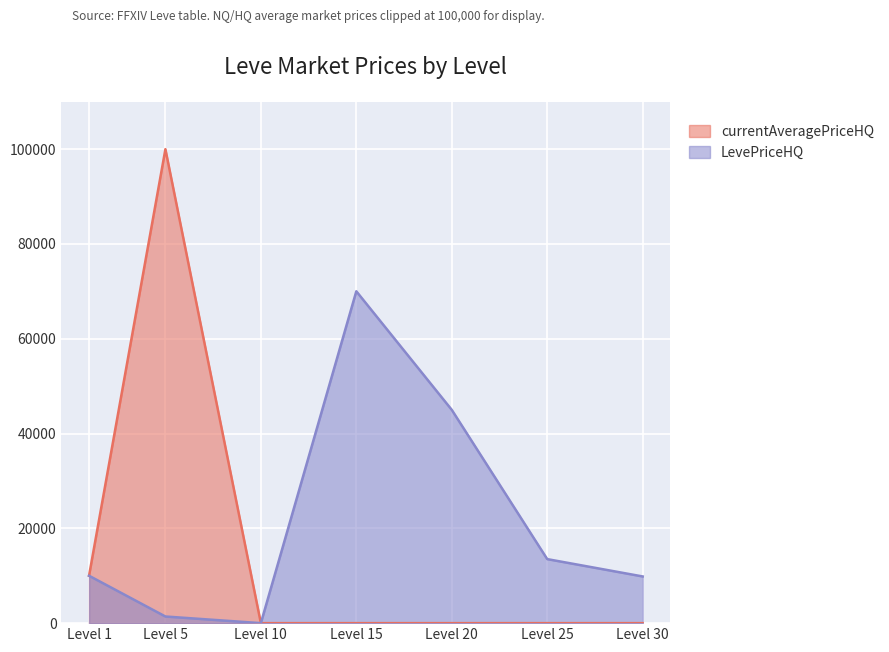

What is the difference between the maximum and minimum values in the currentAveragePriceHQ series?

100000.0